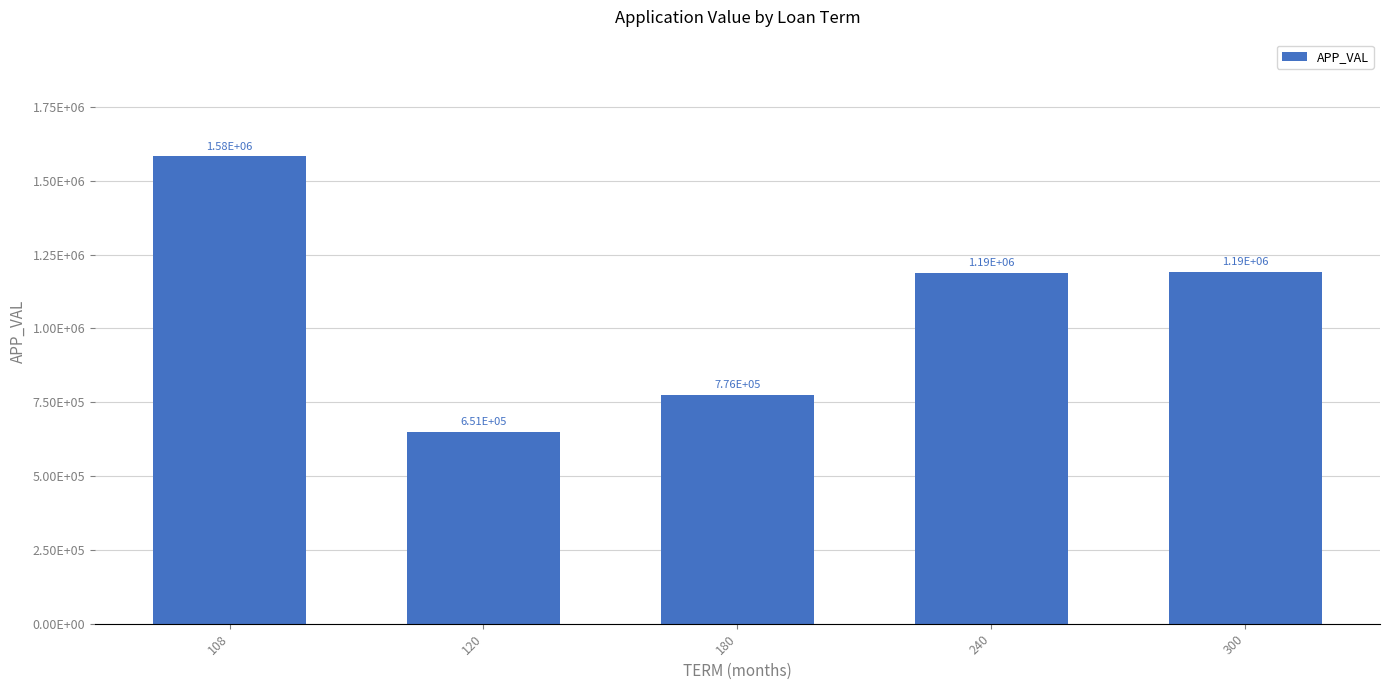

What is the ratio of the value at 180 to the value at 300?

0.7